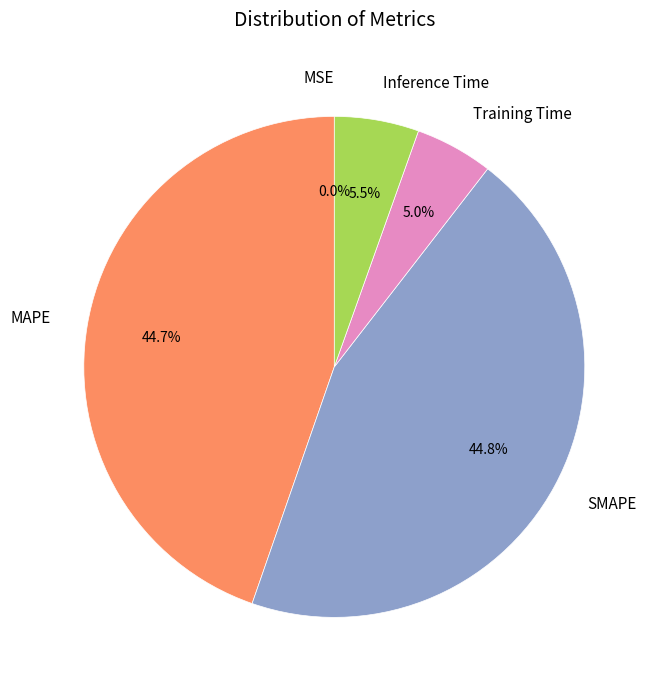

Which slice is the largest?

SMAPE